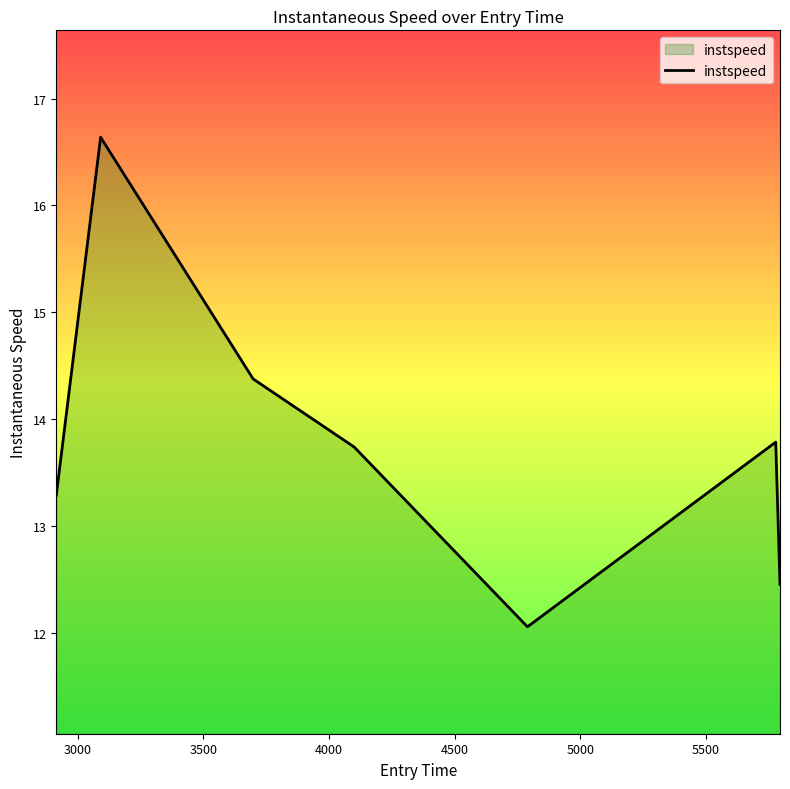

How many interior local valleys (lower than both neighbors) does the data have?

1